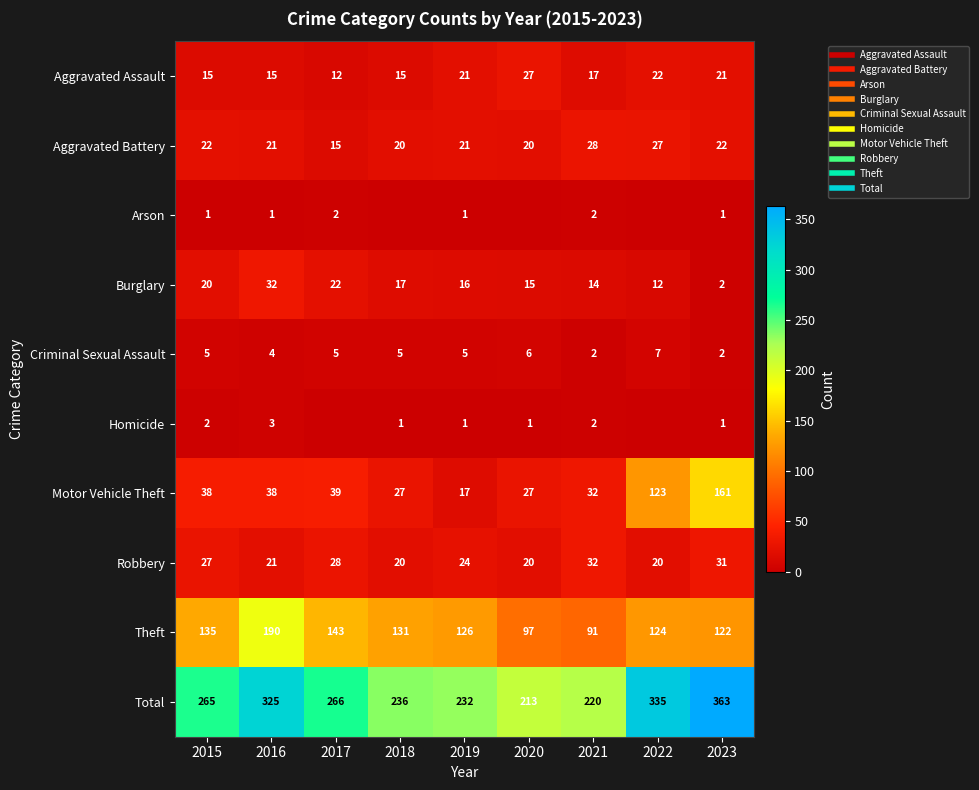

What is the difference between the Arson values at 2020 and 2019?

1